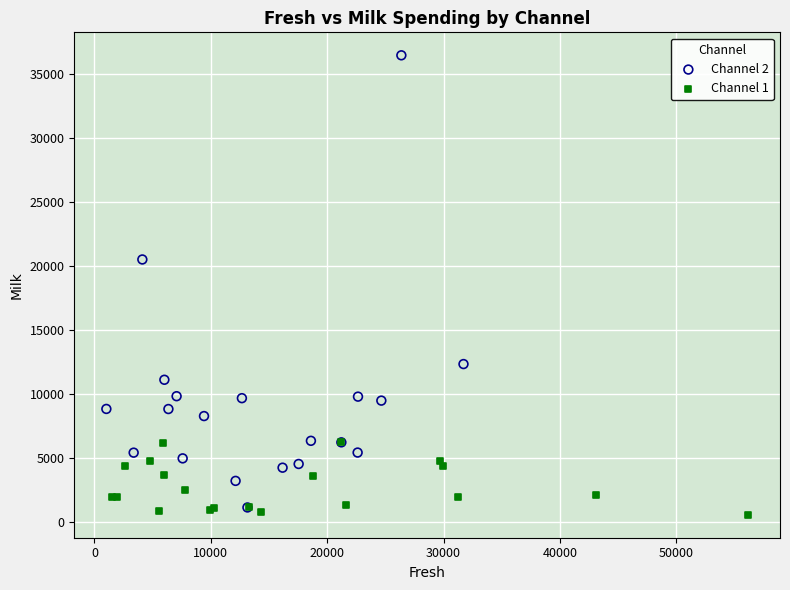

Which series reaches the maximum Y coordinate?

Channel 2